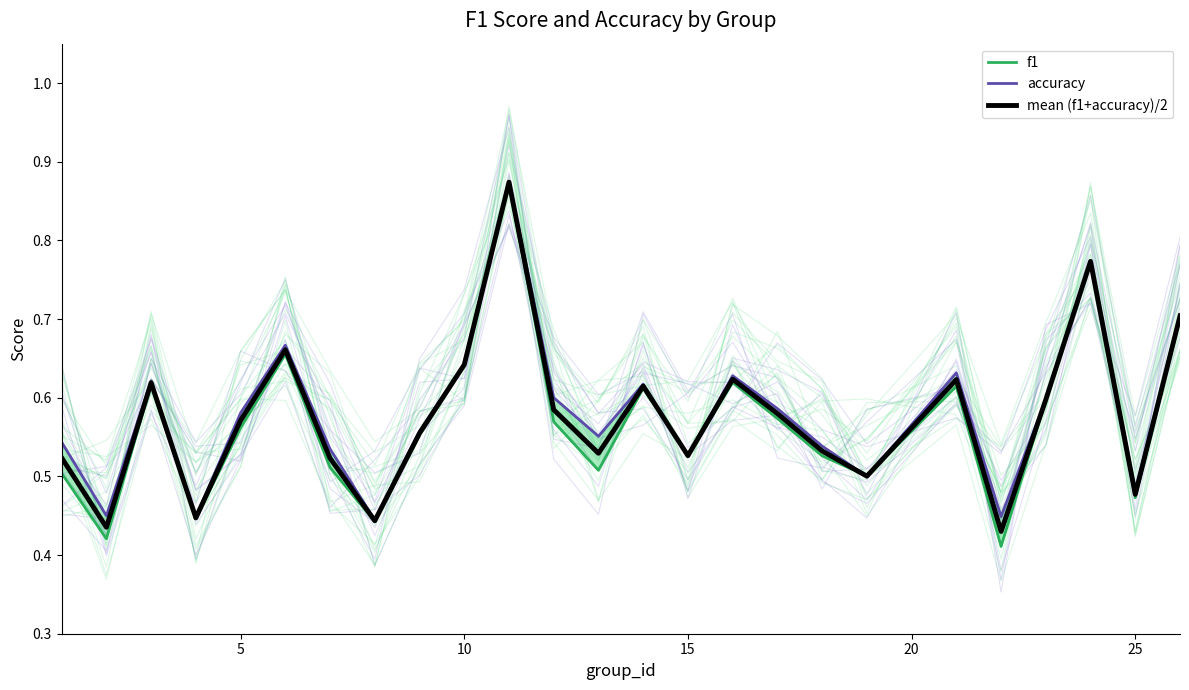

The value of mean (f1+accuracy)/2 at 25 is 0.6. True or false?

False